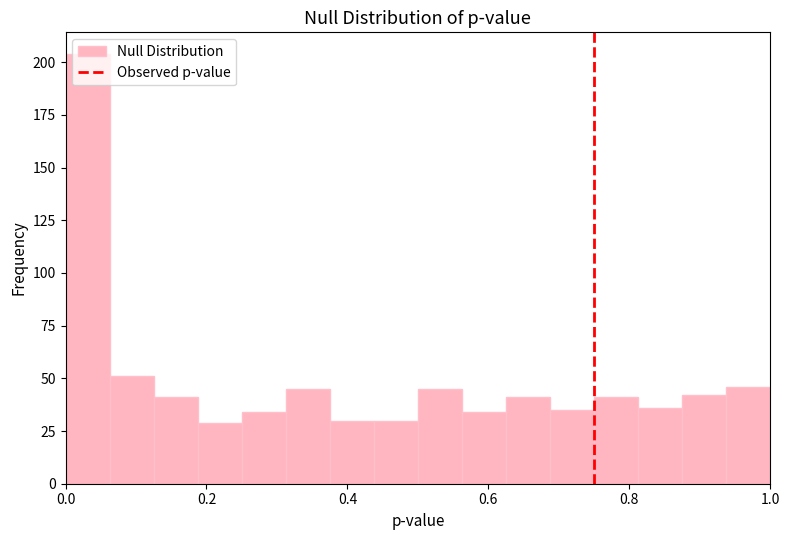

Around what value on the x-axis is the tallest bar? Give the approximate position of its centre, as read against the axis.

0.04